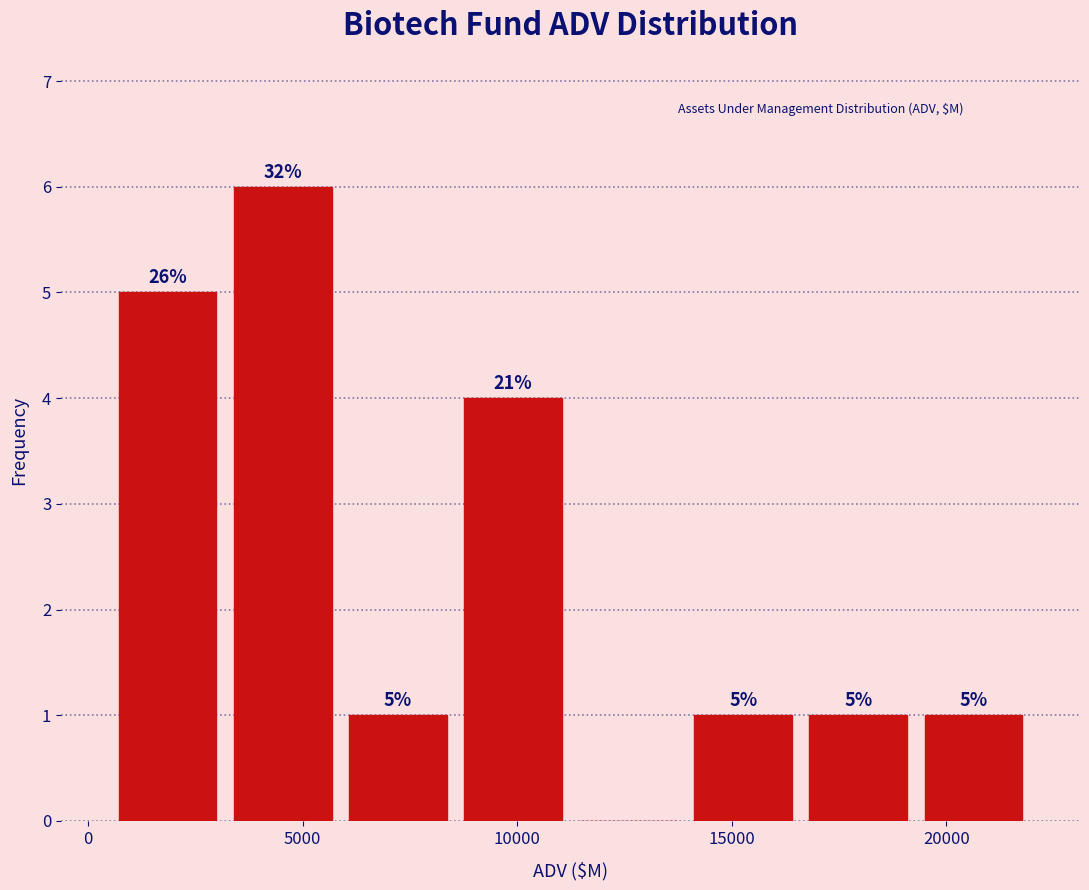

Which range on the x-axis has the tallest bar?

3000 to 6000